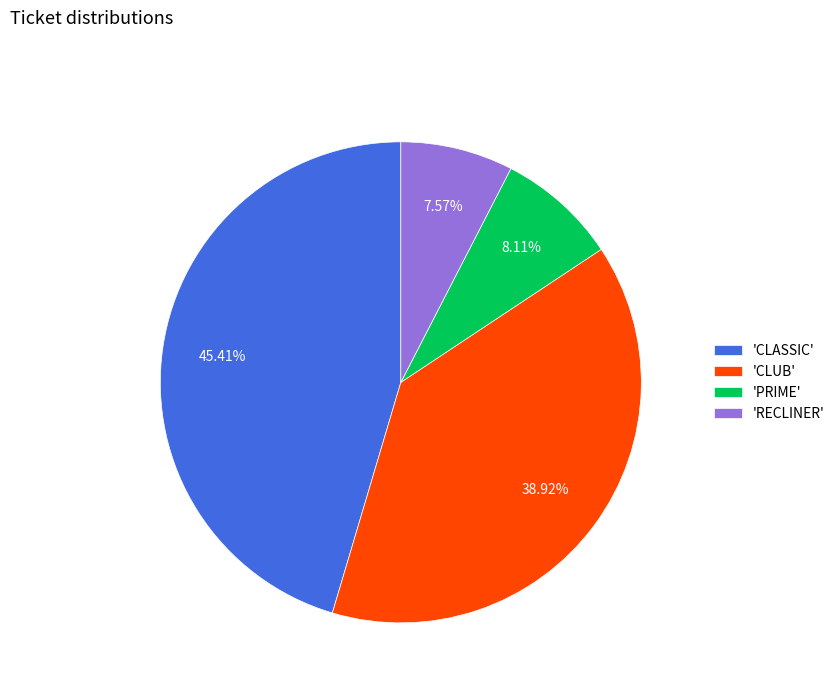

Which has a higher value, 'CLUB' or 'PRIME'?

'CLUB'